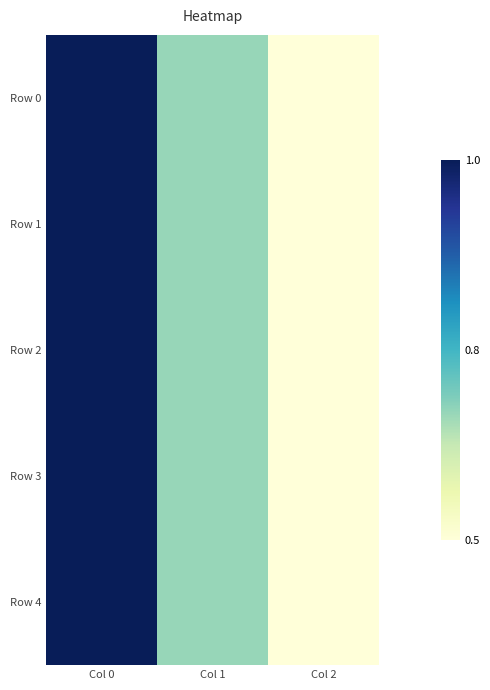

At Col 2, list the series in order from smallest to largest.

Row 0, Row 1, Row 2, Row 3, Row 4